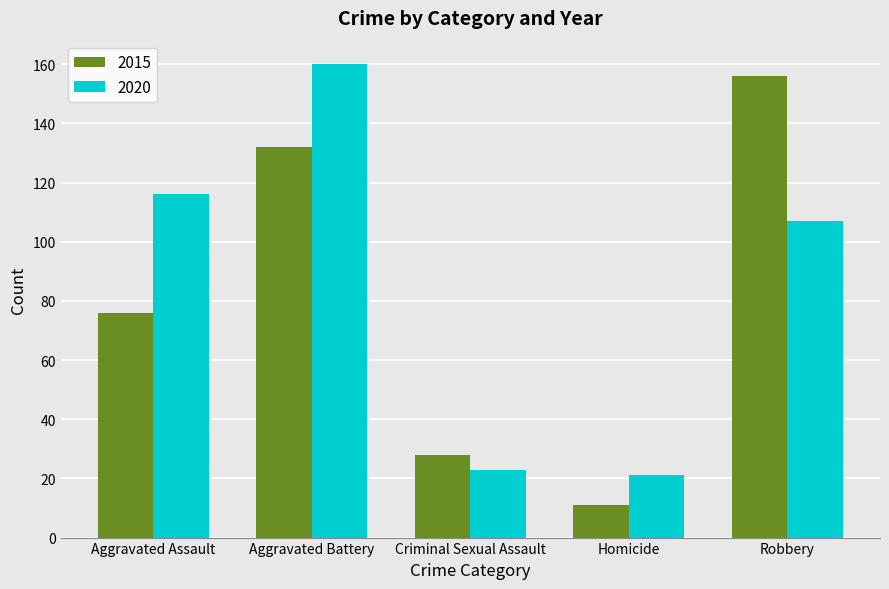

How many bars are there in total?

10